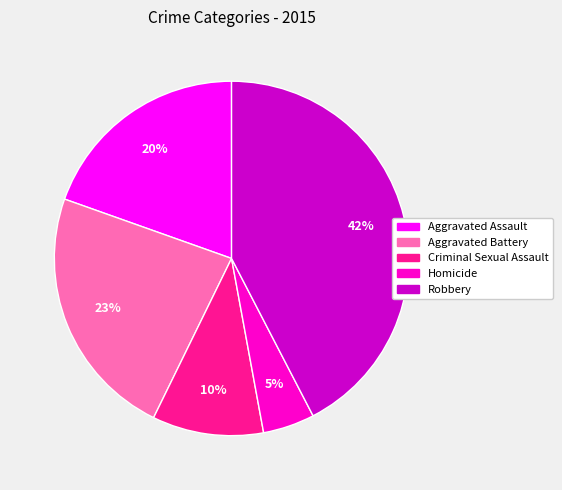

Rank the categories by value from lowest to highest.

Homicide, Criminal Sexual Assault, Aggravated Assault, Aggravated Battery, Robbery